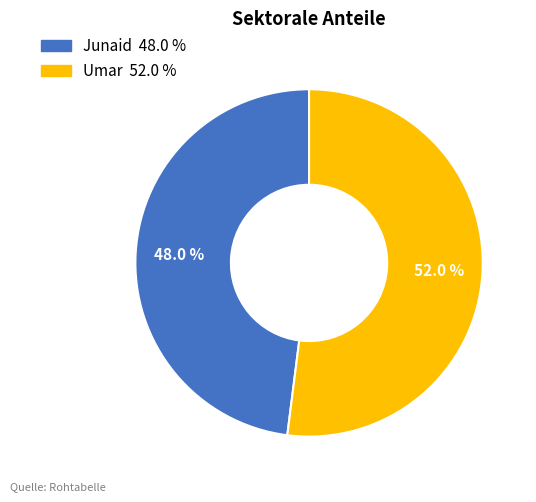

What percentage is the Junaid slice, to the nearest percent?

48%